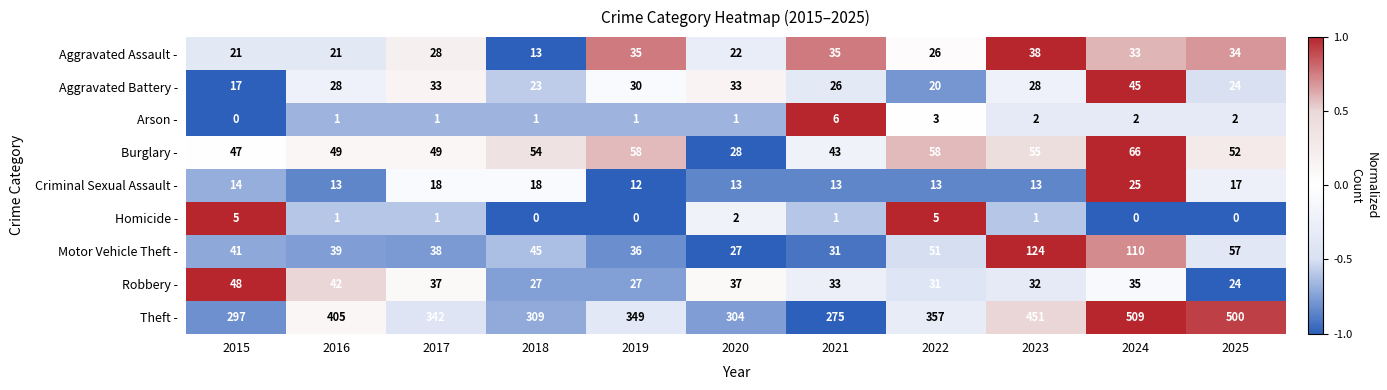

What is the minimum value for Robbery -?

24